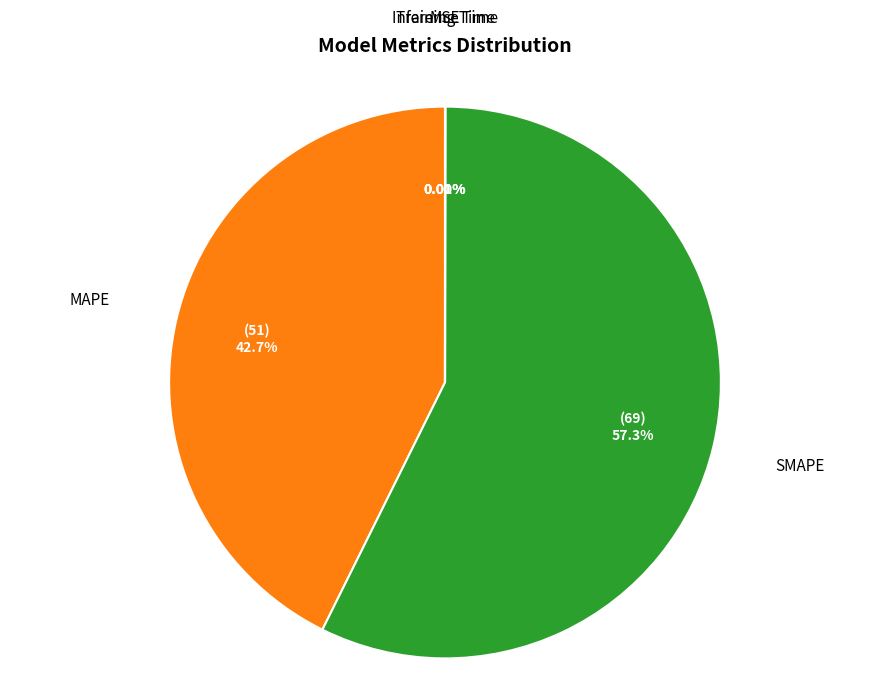

What is the largest slice in the pie chart?

SMAPE